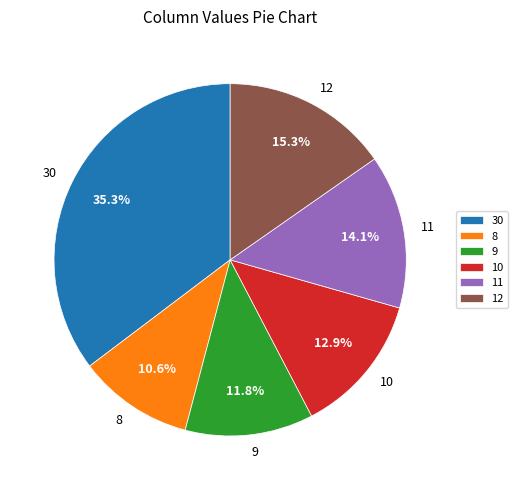

Count the number of slices in the pie.

6